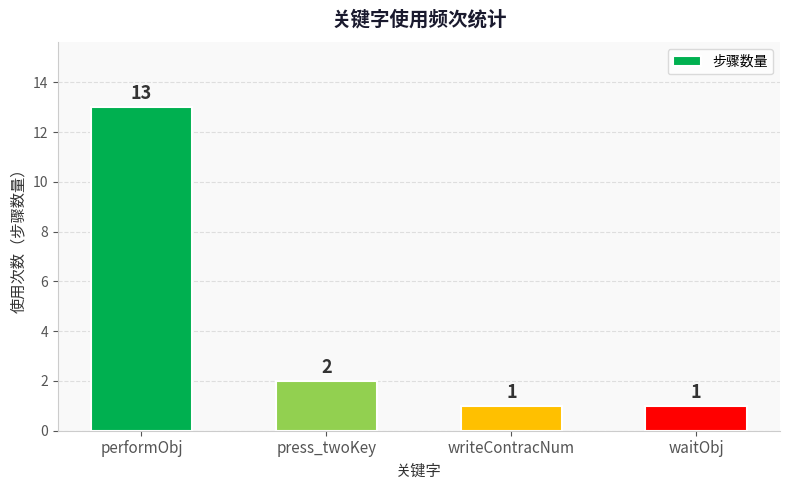

Where is the data nearest to the value 7?

press_twoKey